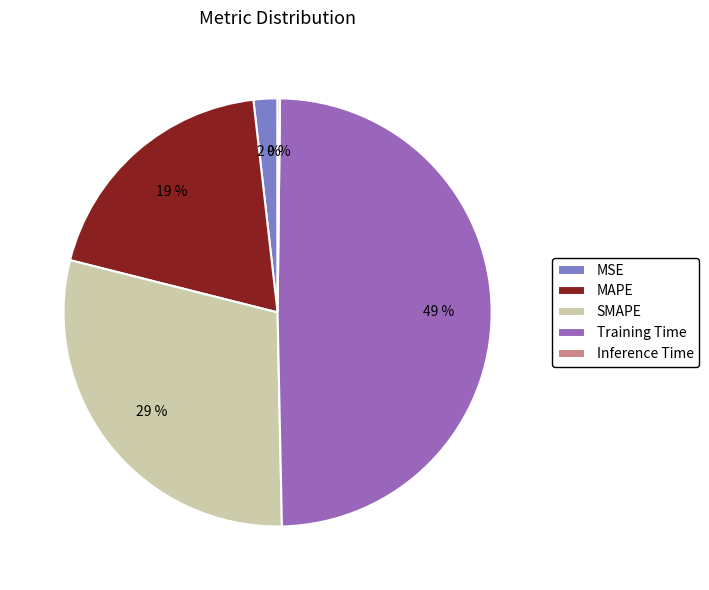

Between SMAPE and MAPE, which is larger?

SMAPE